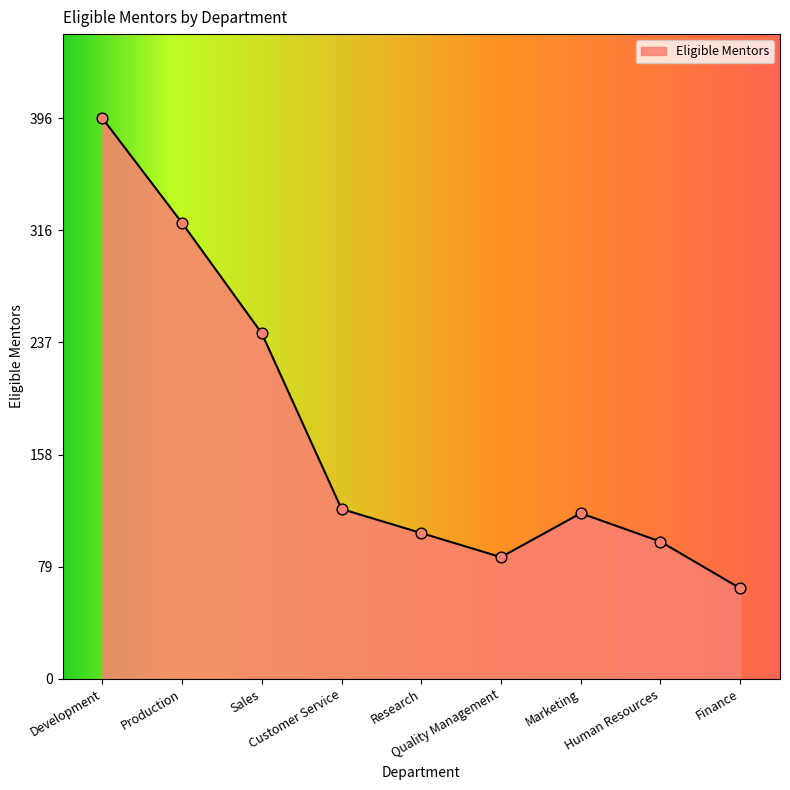

What is the change in value from Development to Customer Service?

-276